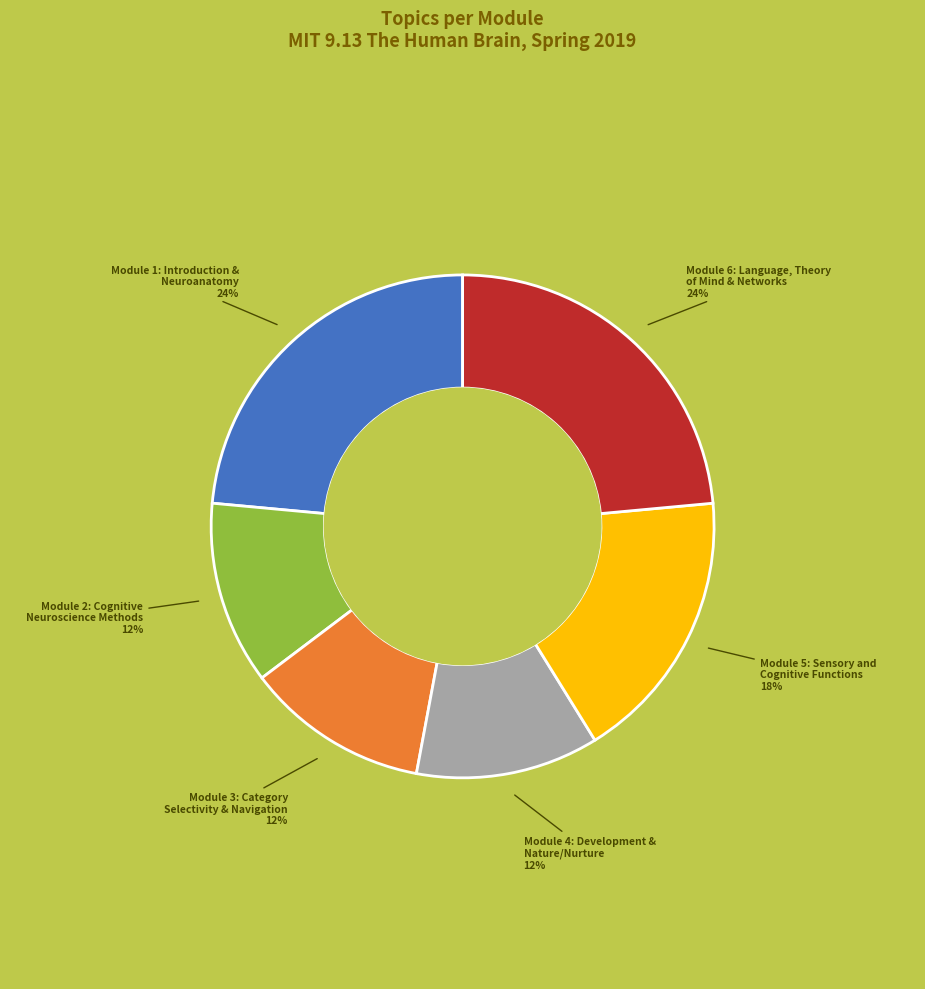

How many segments does this pie chart have?

6